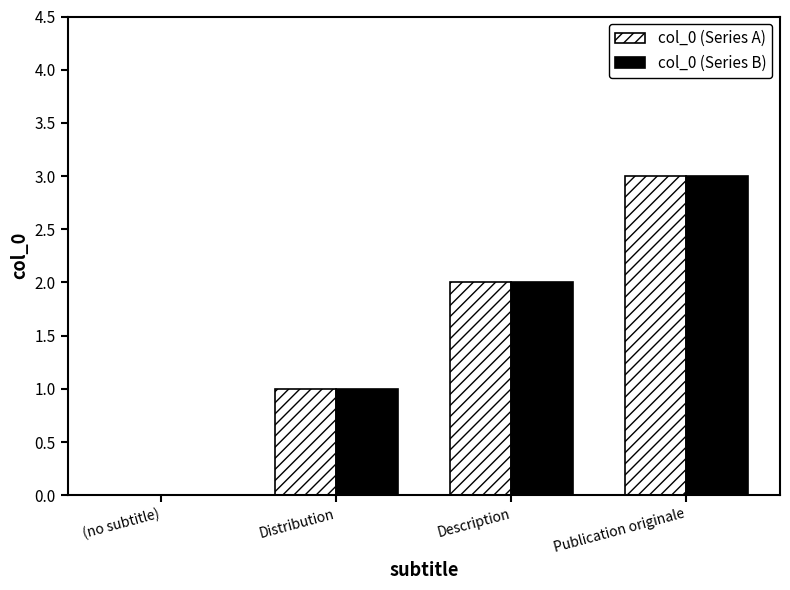

Is it true that col_0 (Series A) equals 0 at Description?

False